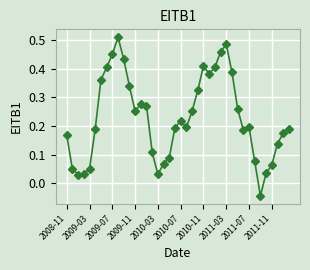

True or false: there are more than 0 points higher than both neighbors.

True